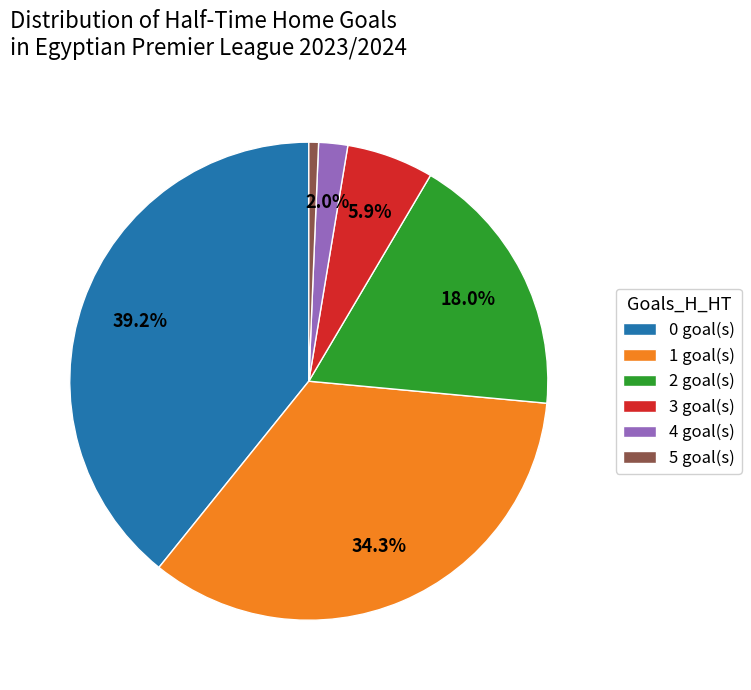

Which category has the smallest portion of the pie?

5